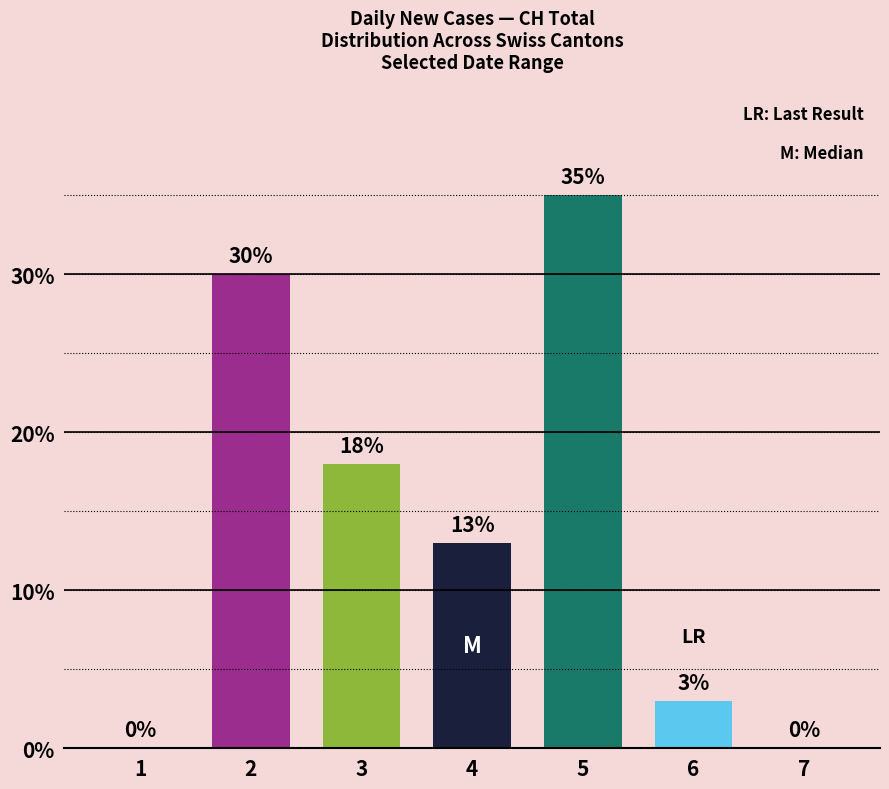

Reading right to left, extract all data points from this chart.

7=0	6=3	5=35	4=13	3=18	2=30	1=0